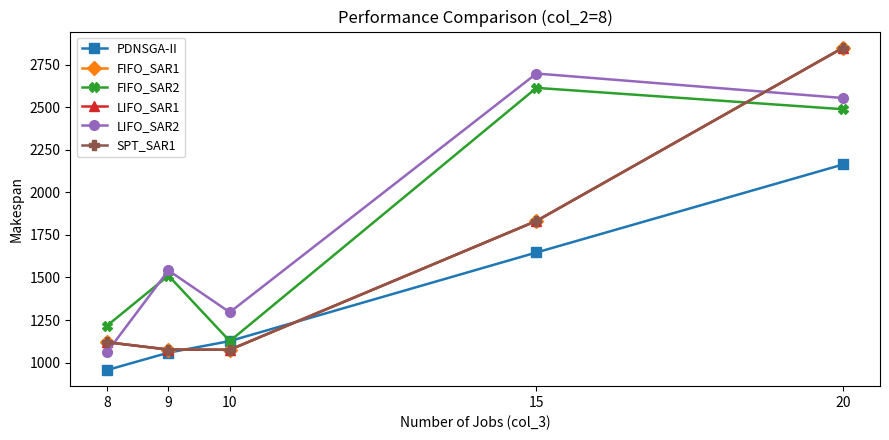

True or false: FIFO_SAR1 has a value of 1075.5 at 10.

True